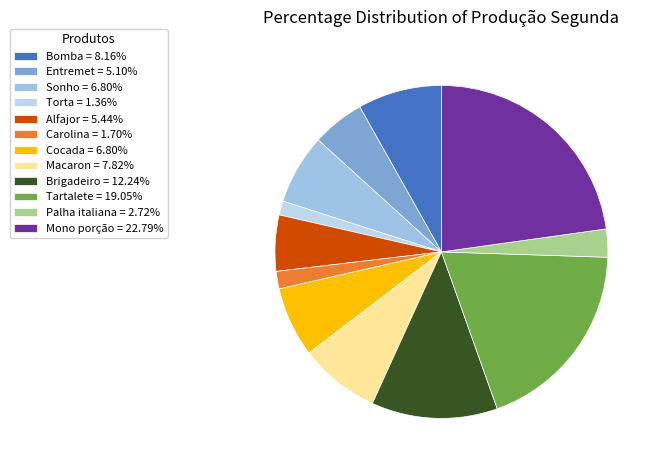

How many slices are in this pie chart?

12